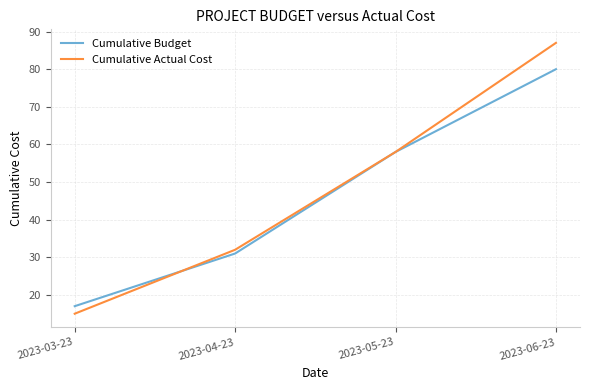

At which category does the chart reach its minimum across all series?

2023-03-23